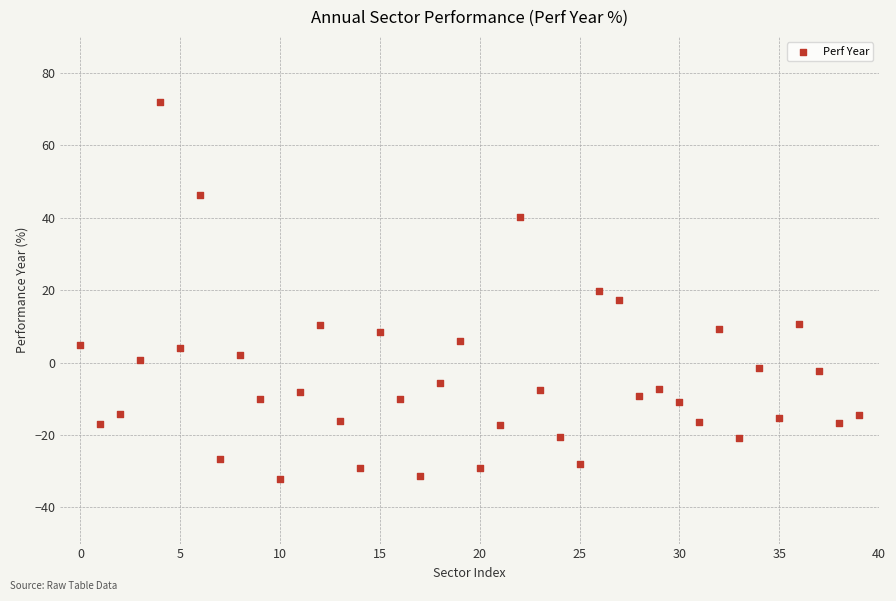

How many data points are displayed?

40